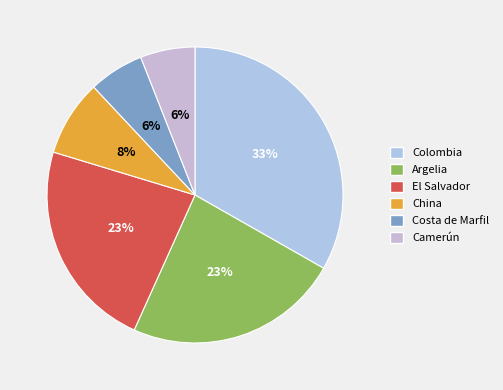

Does any single category account for the majority?

No